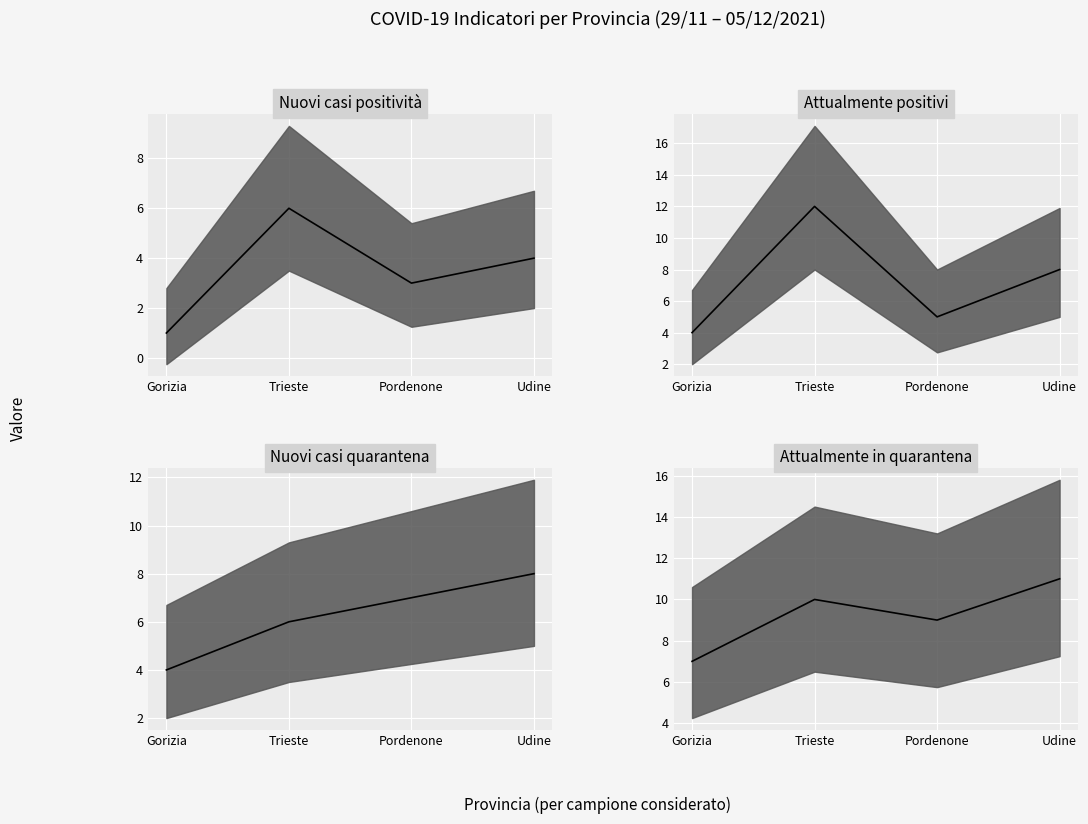

Is this an area chart (filled region under the line)?

No